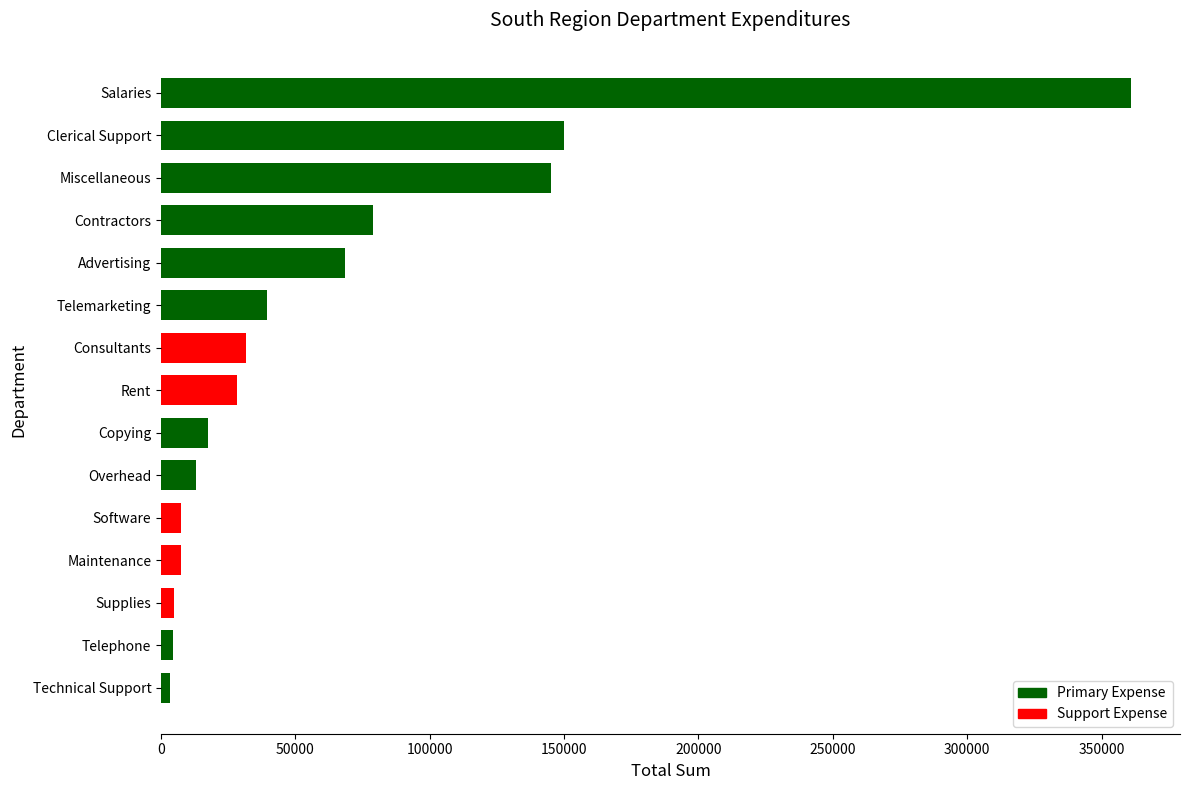

At which label is the value closest to 182255?

Clerical Support